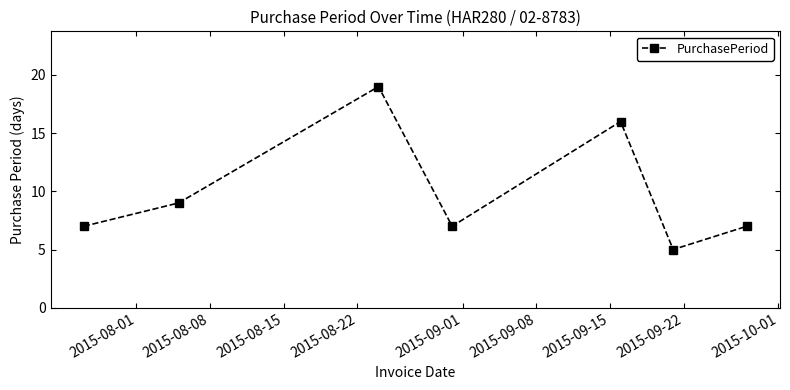

What is the difference between the second highest and minimum values?

11